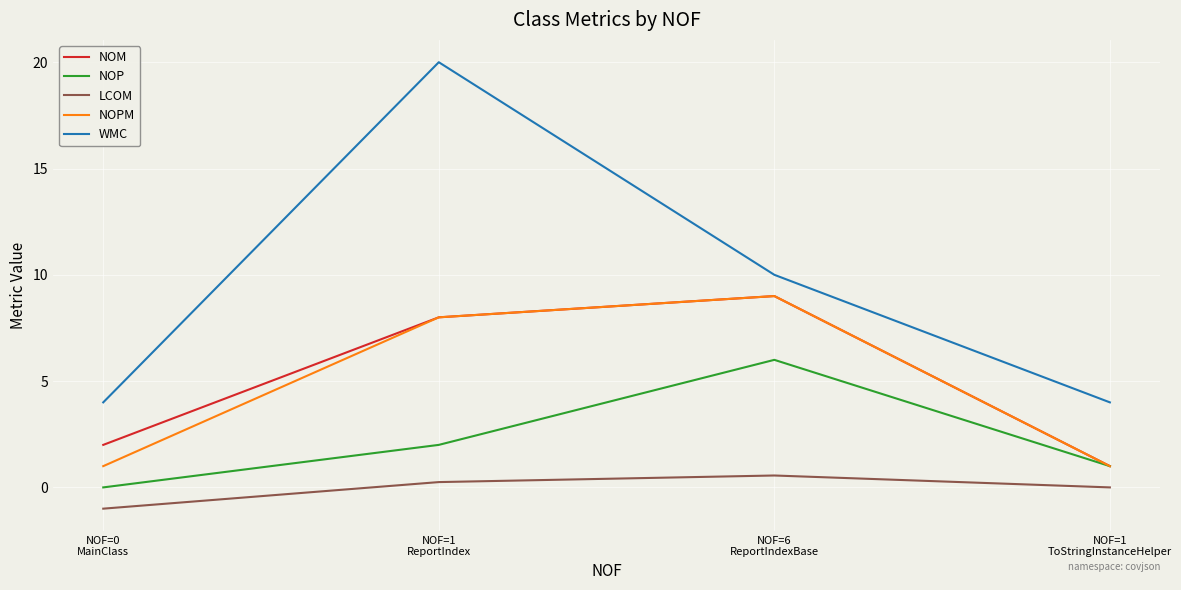

Which series changed the most between NOF=0
MainClass and NOF=6
ReportIndexBase?

NOPM